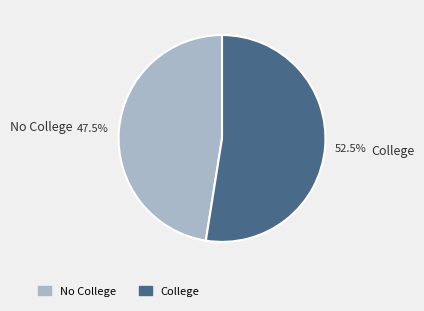

What percentage do College and No College together represent?

100.0%